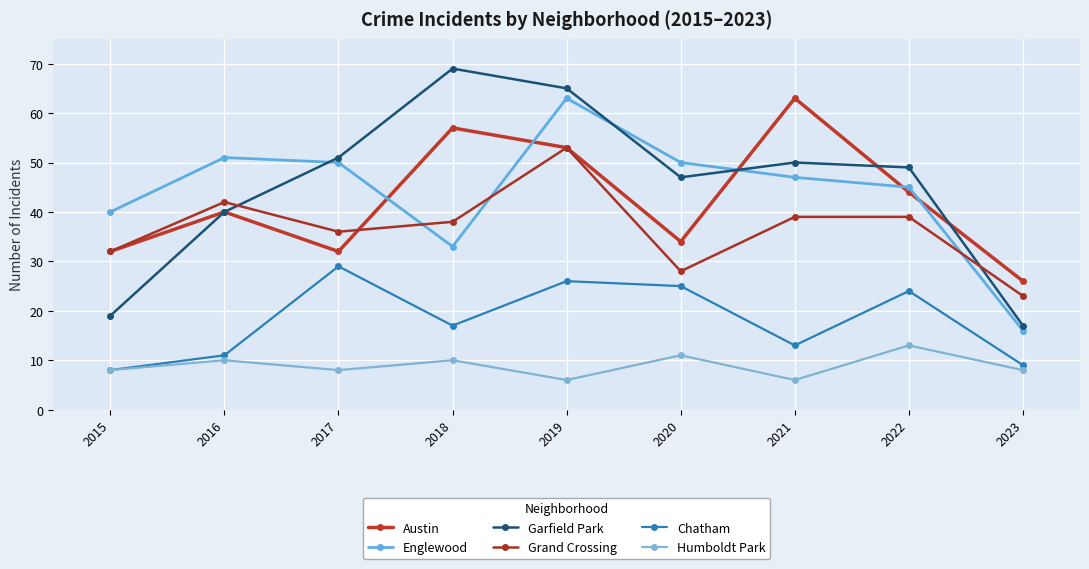

True or false: Englewood has more than 2 interior local peaks.

False